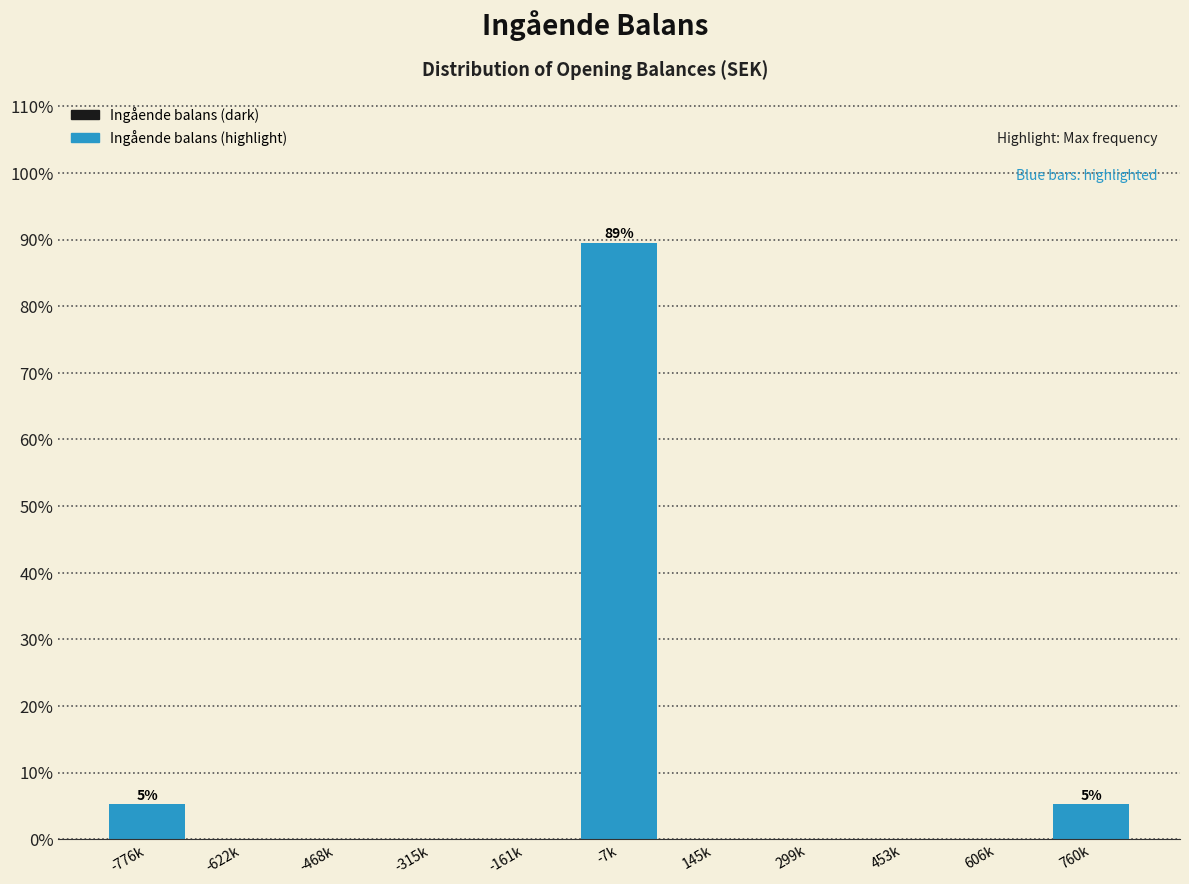

Reading left to right, what are all the values shown in this chart?

-776k=5.3	-622k=0.0	-468k=0.0	-315k=0.0	-161k=0.0	-7k=89.5	145k=0.0	299k=0.0	453k=0.0	606k=0.0	760k=5.3